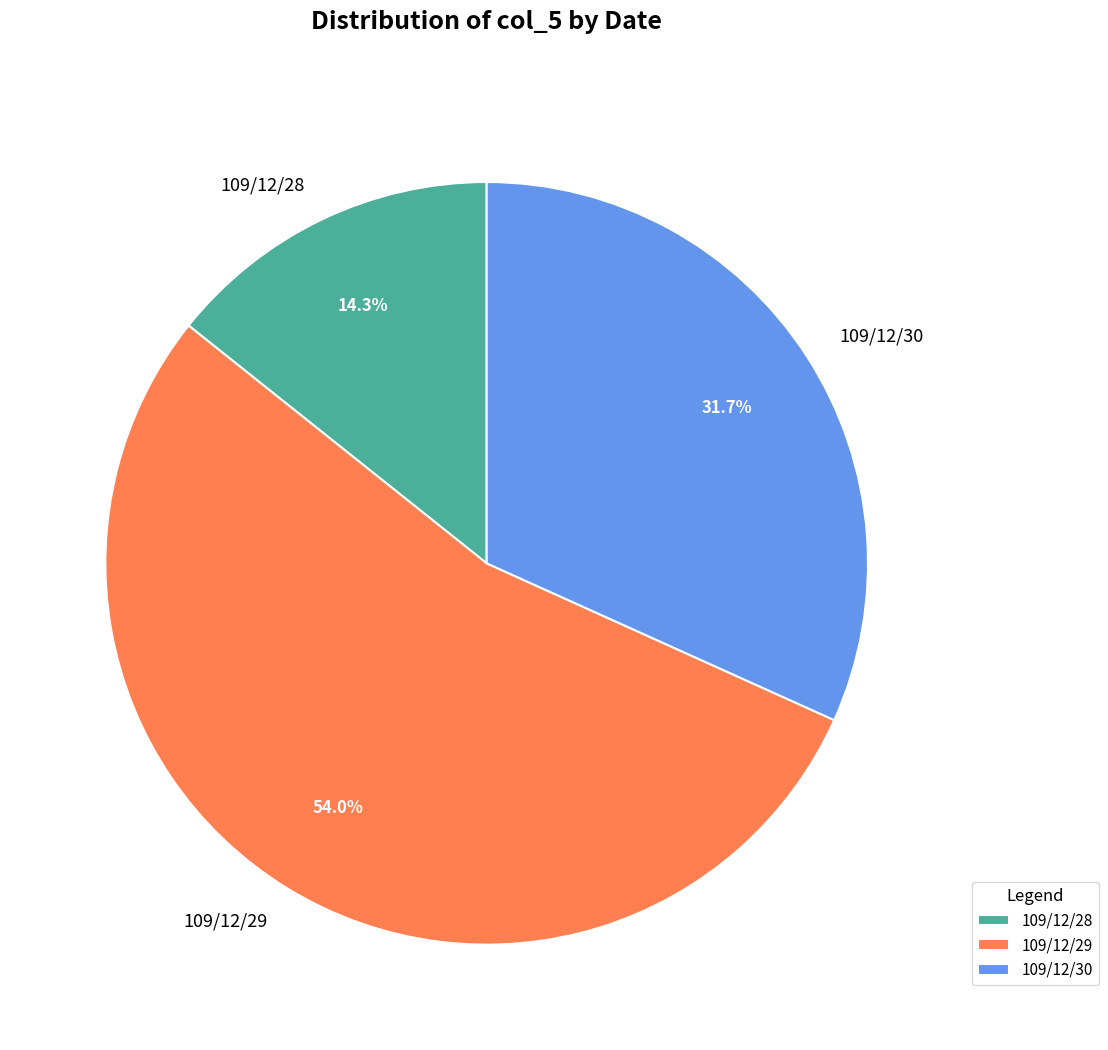

To the nearest percent, what is the average slice percentage?

33%